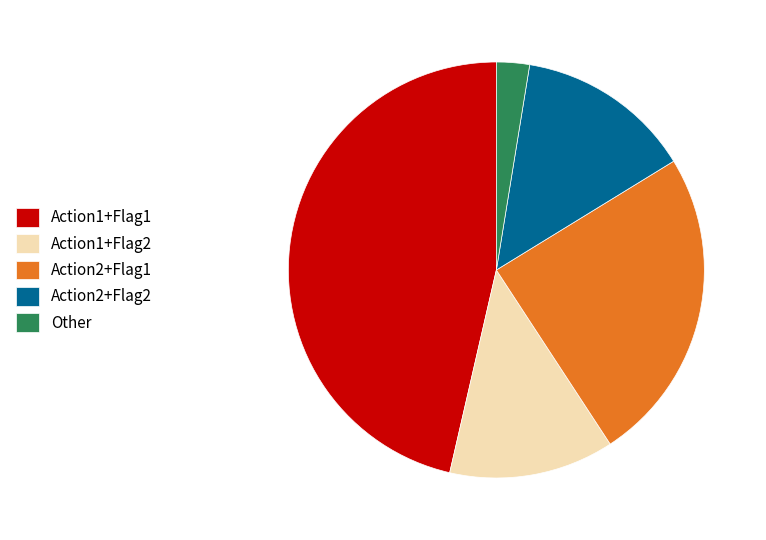

Is there a majority slice in this chart?

No